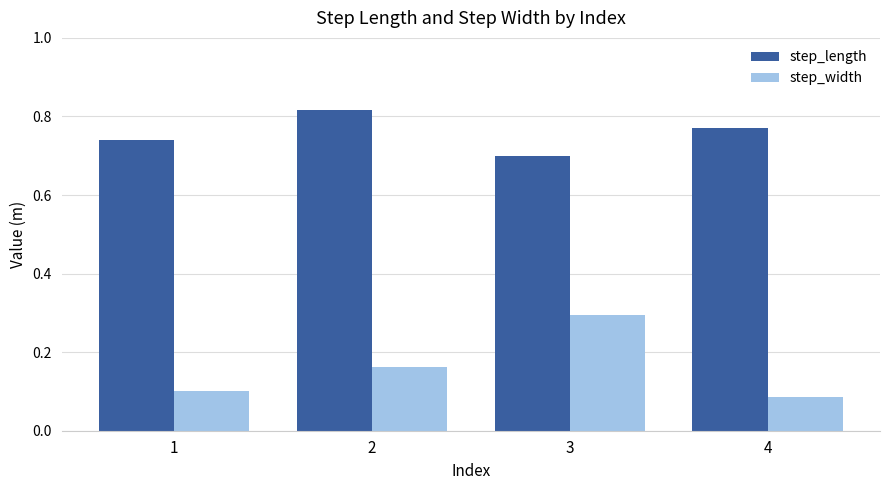

What is the sum of all step_width values?

0.6